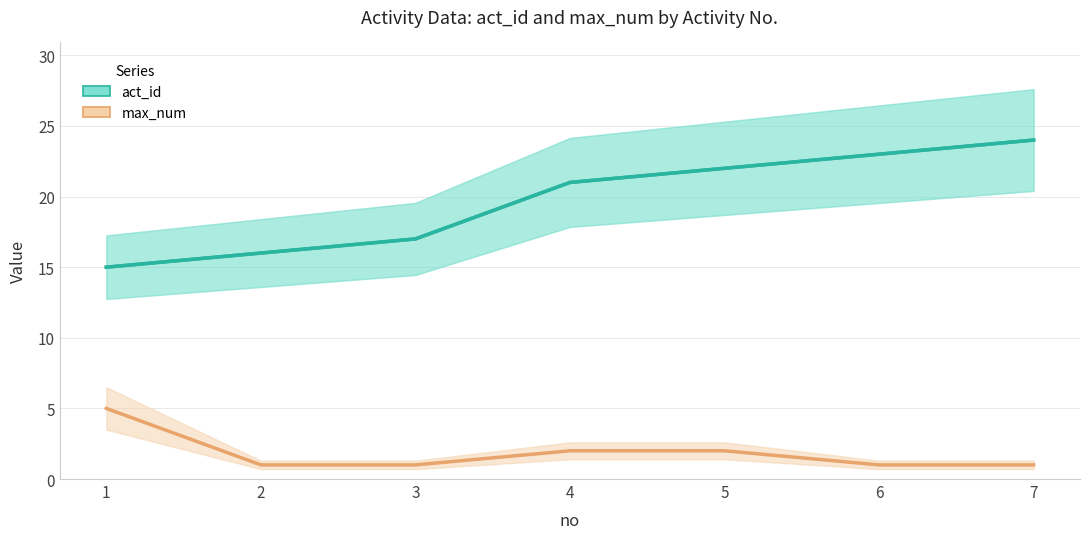

Which series has the widest spread of values?

act_id